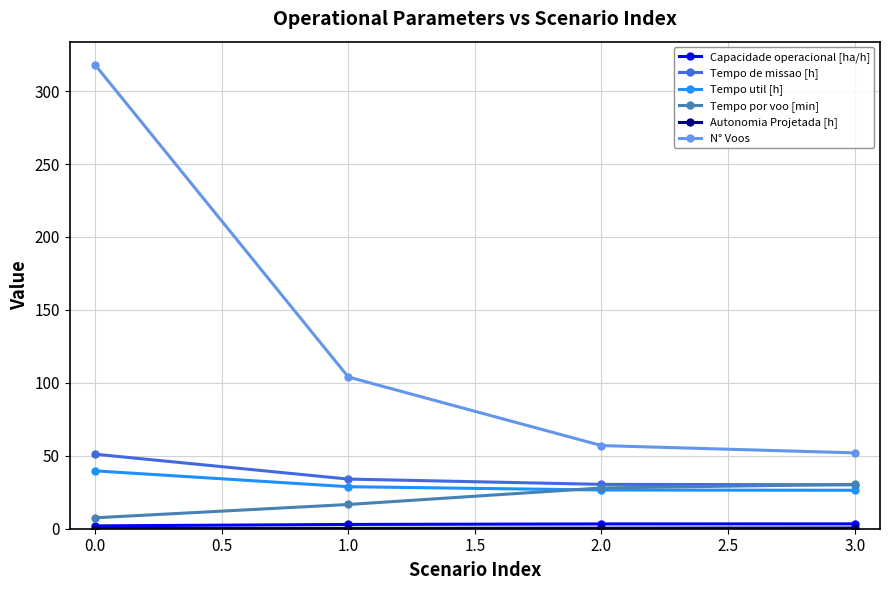

Which series has the largest range (max minus min)?

N° Voos